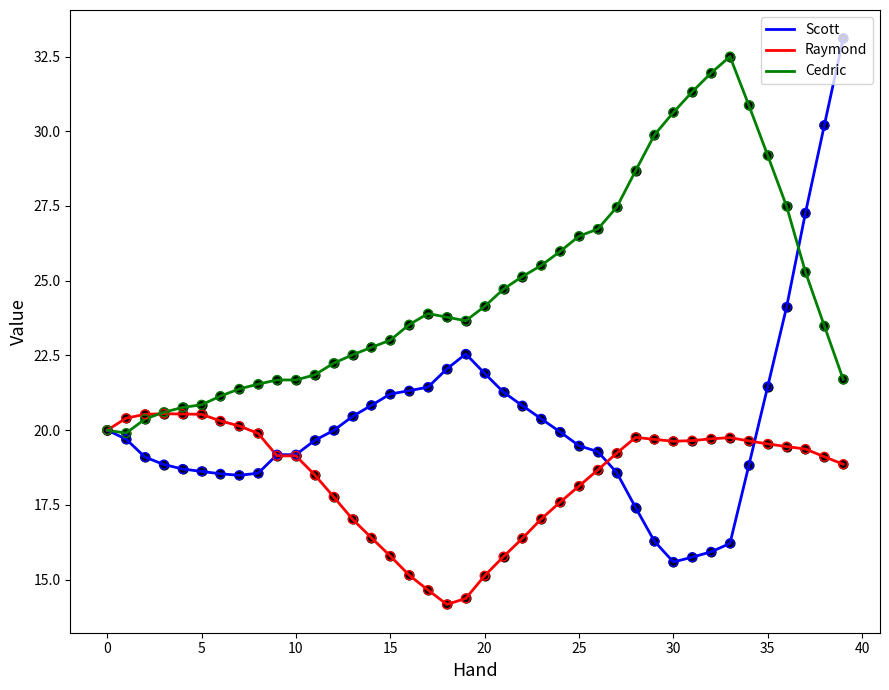

Which series has the largest range (max minus min)?

Scott